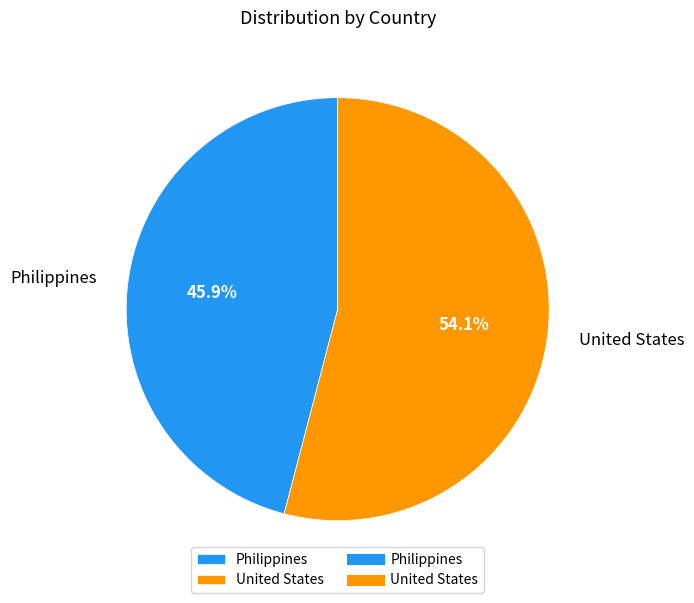

How many segments does this pie chart have?

2